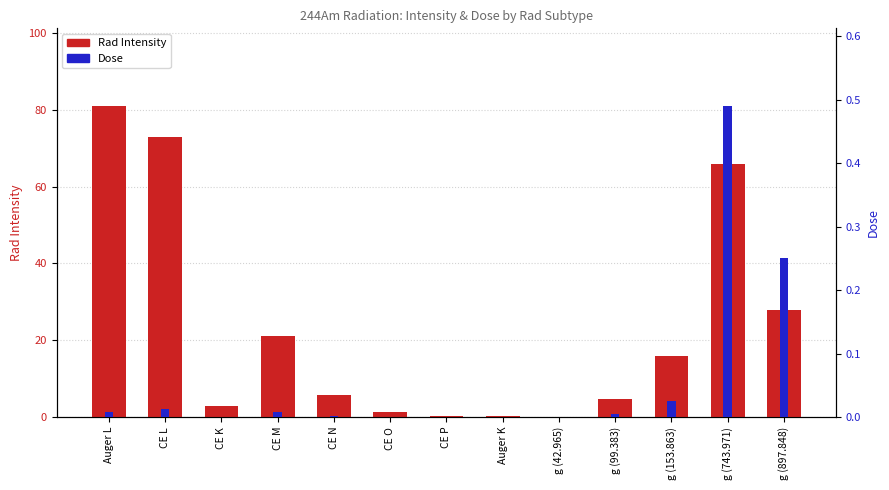

Does the chart contain stacked bars?

No